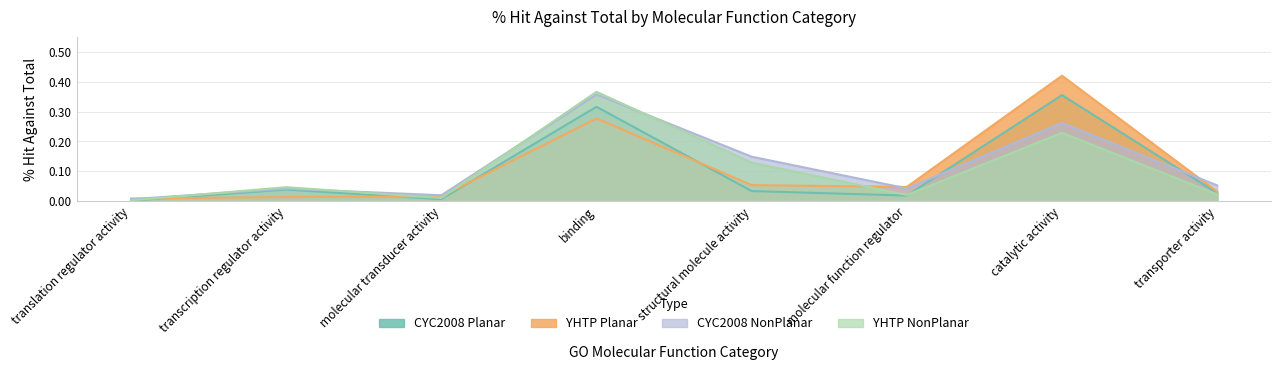

Rank the categories by YHTP Planar value from highest to lowest.

catalytic activity, binding, structural molecule activity, molecular function regulator, transporter activity, molecular transducer activity, transcription regulator activity, translation regulator activity